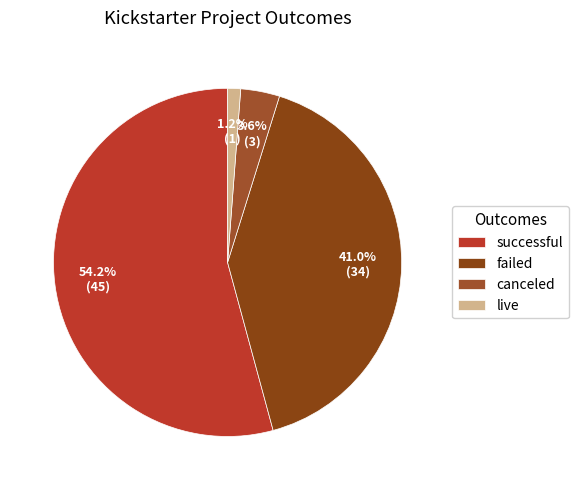

To the nearest percent, what portion does canceled represent?

4%